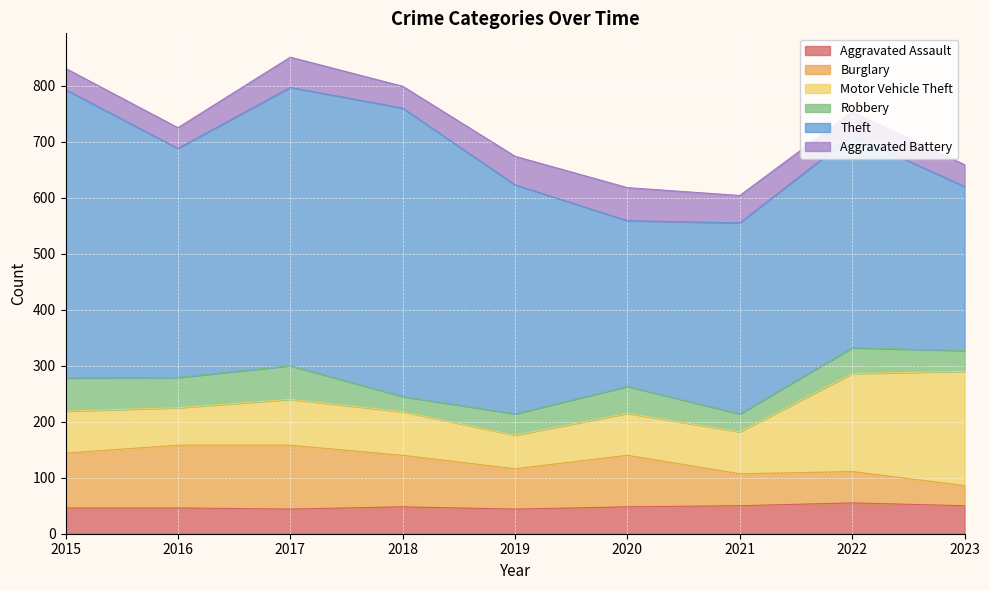

What is the maximum value for Aggravated Assault?

55